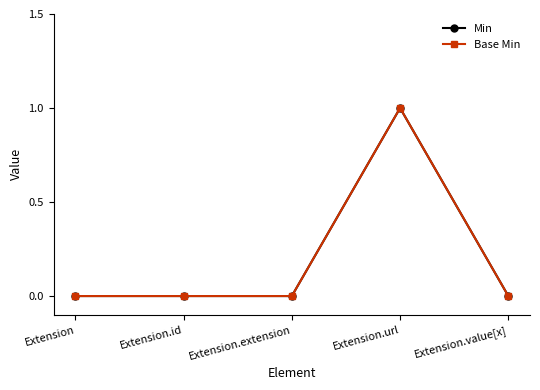

Reading right to left, list all the values displayed in this chart.

Min: Extension.value[x]=0	Extension.url=1	Extension.extension=0	Extension.id=0	Extension=0
Base Min: Extension.value[x]=0	Extension.url=1	Extension.extension=0	Extension.id=0	Extension=0